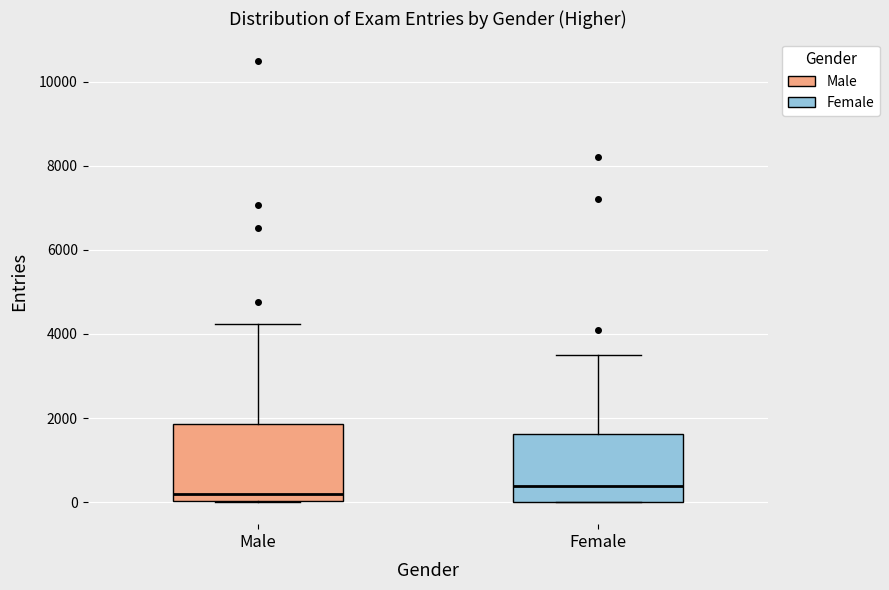

Where is the upper edge of the box for Male on the y-axis? The values are not printed on the chart, so give them approximately, as read against the axis.

1800